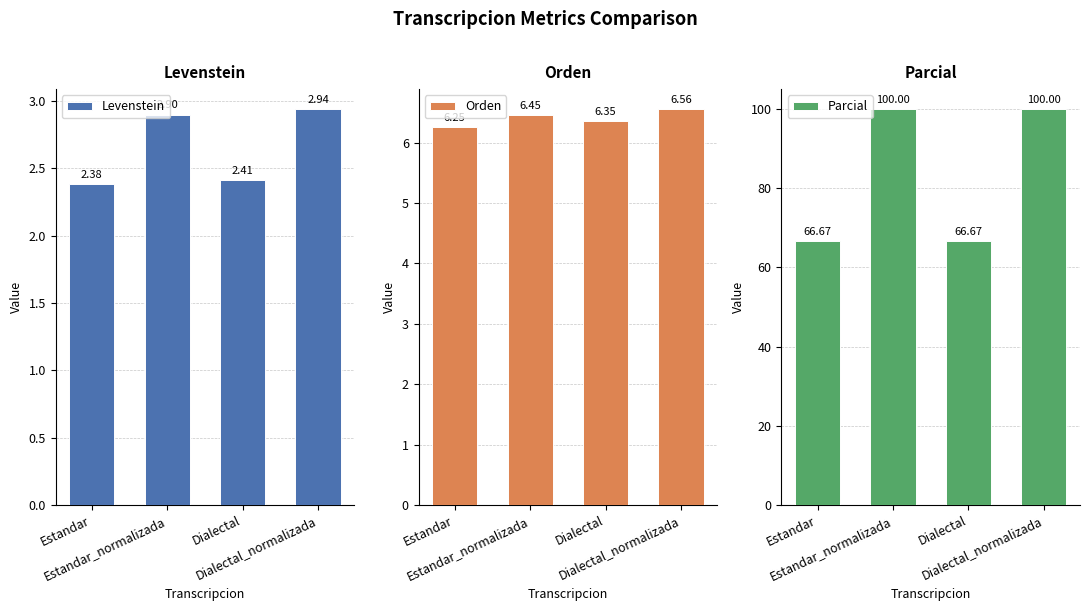

Is the value of Parcial at Estandar greater than the value of Levenstein at Estandar?

Yes